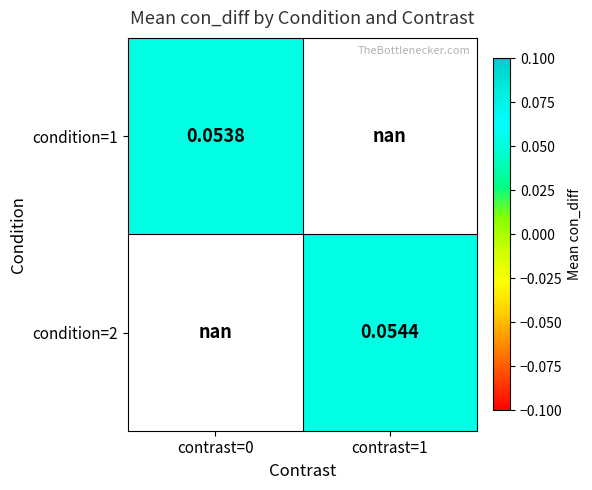

Between contrast=1 and contrast=0, which is larger?

contrast=0